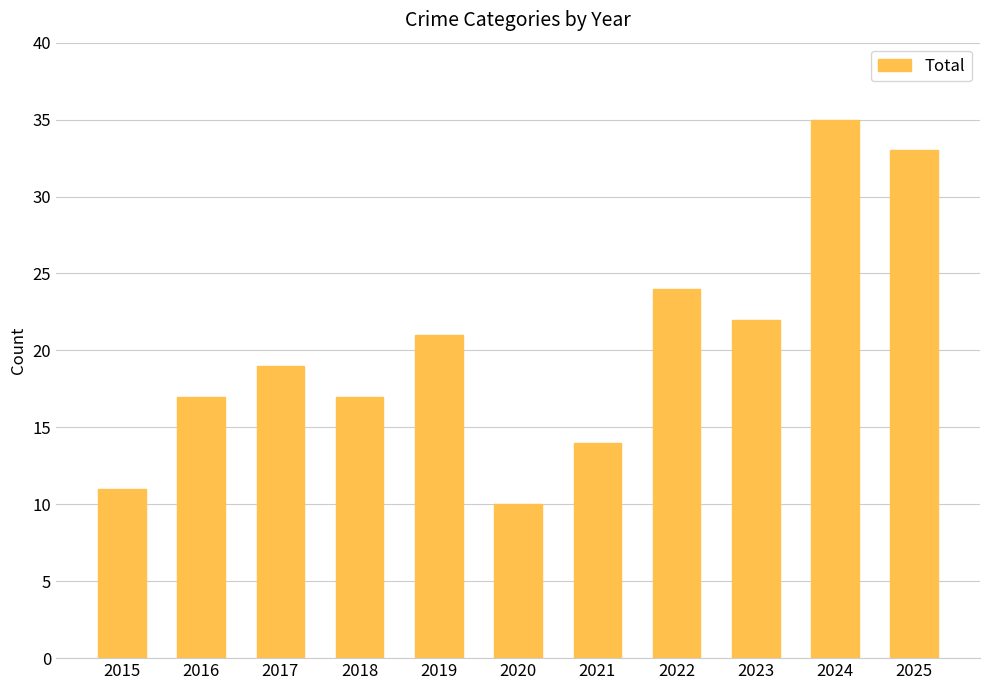

What is the difference between the maximum and minimum values?

25